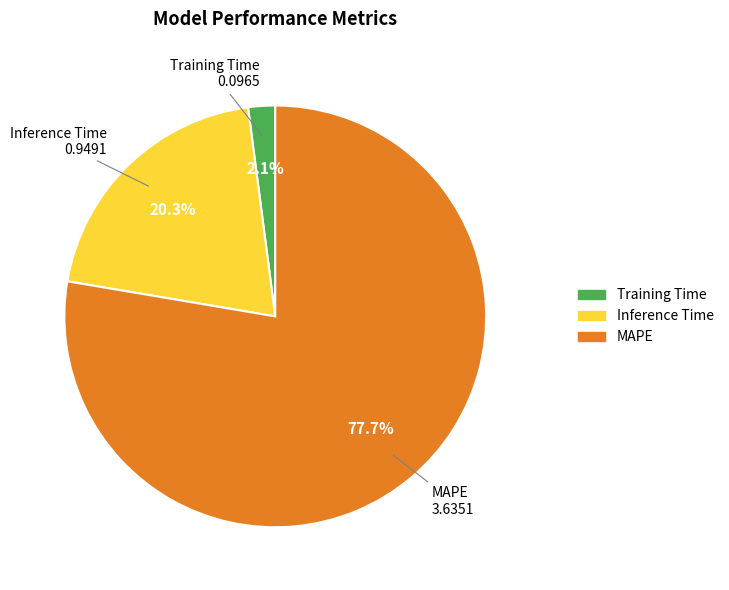

How many slices are in this pie chart?

3